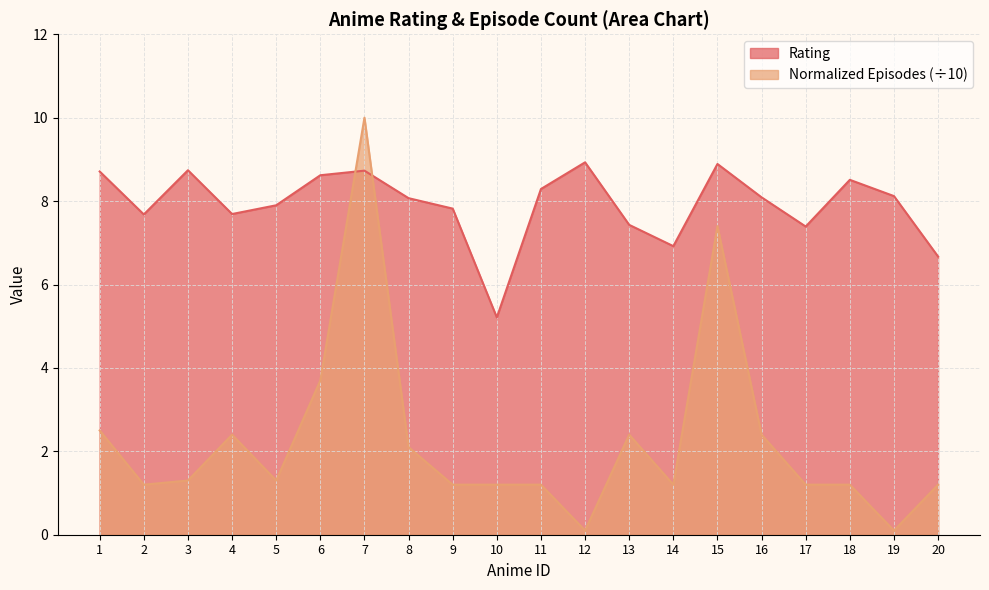

Which category has the highest value in the Normalized Episodes series?

7